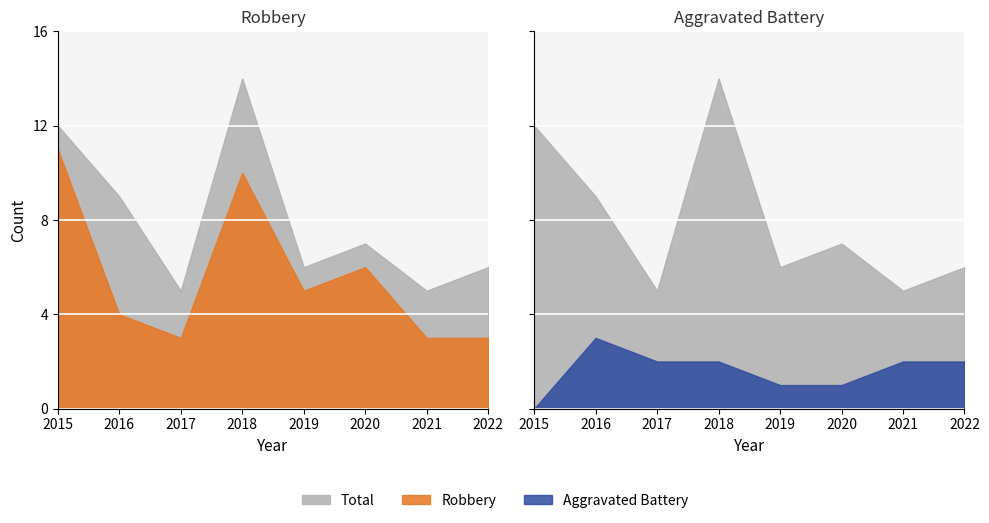

At how many categories does at least one series exceed 6?

4